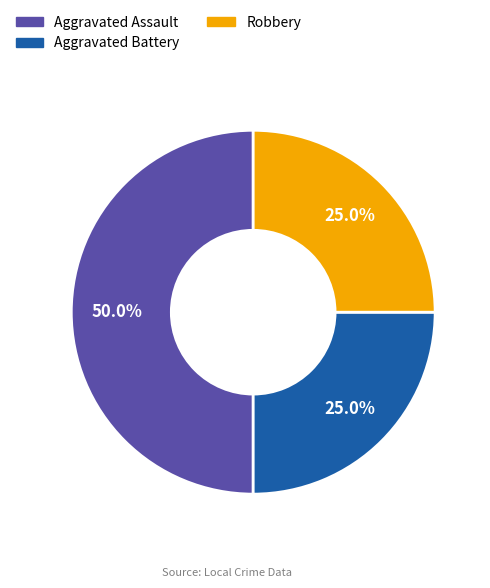

Is the sum of Aggravated Battery and Aggravated Assault greater than half?

Yes